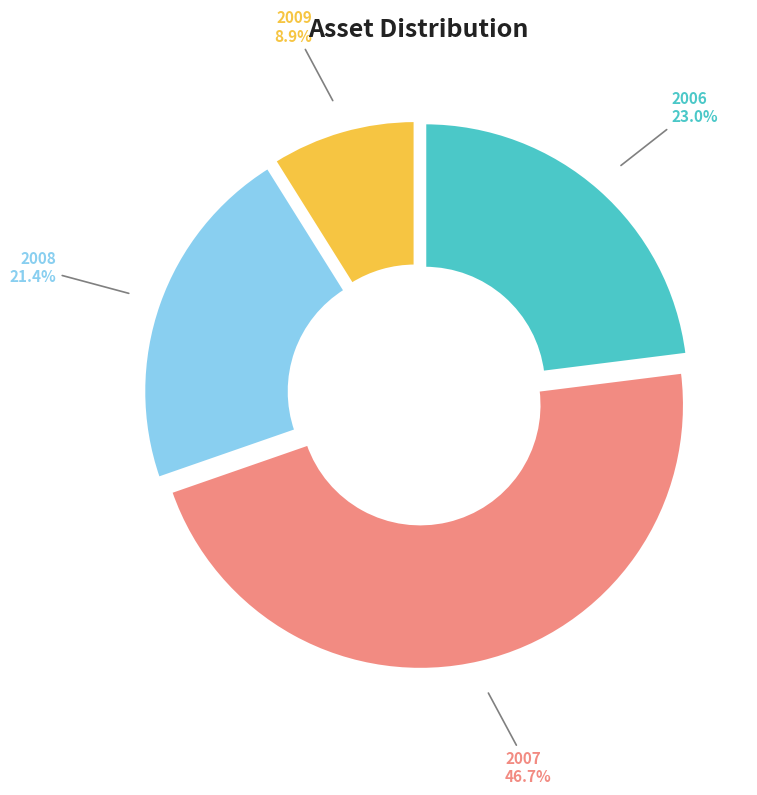

What percentage is the 2009 slice, to the nearest percent?

9%